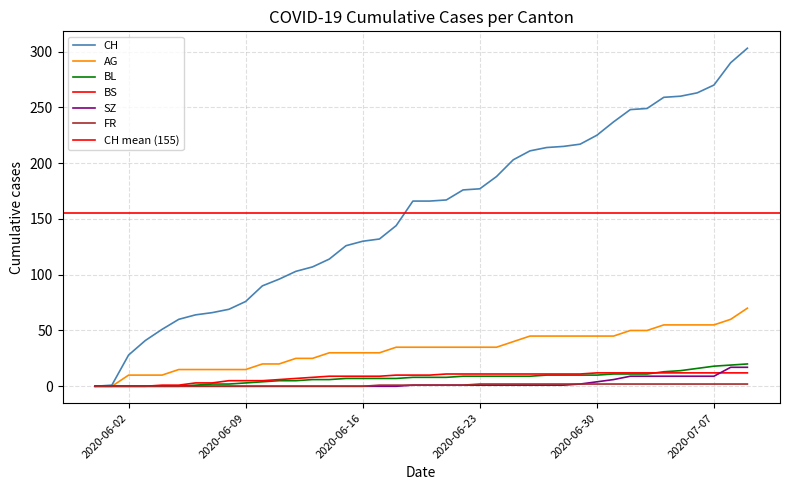

The SZ series shows 7 at 2020-06-08. True or false?

False